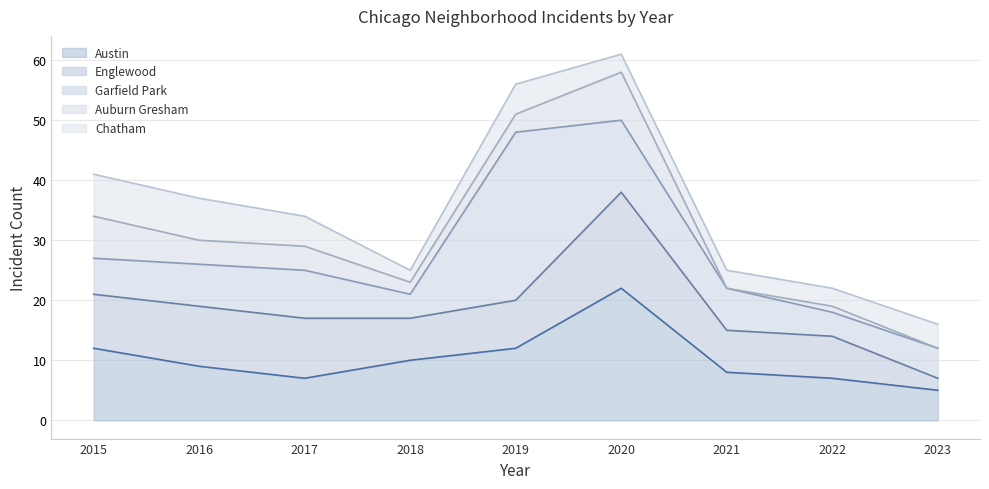

What is the highest value of the Chatham series?

7